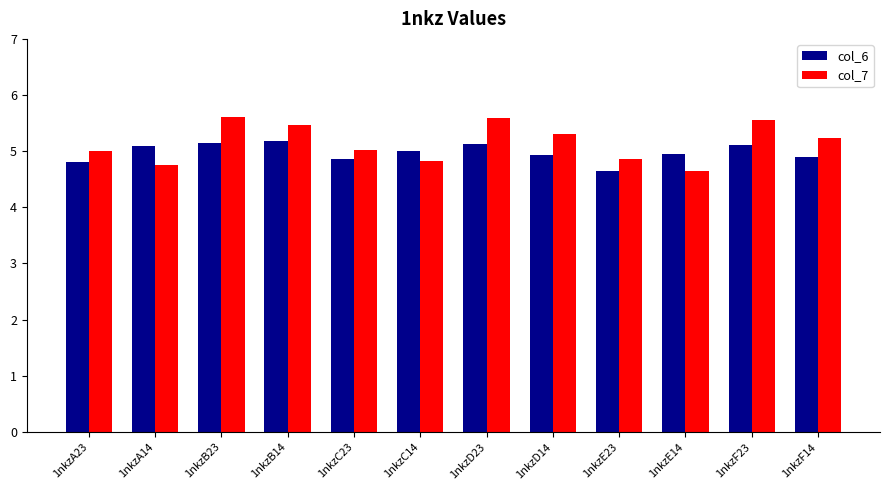

At how many categories does at least one series exceed 4?

12